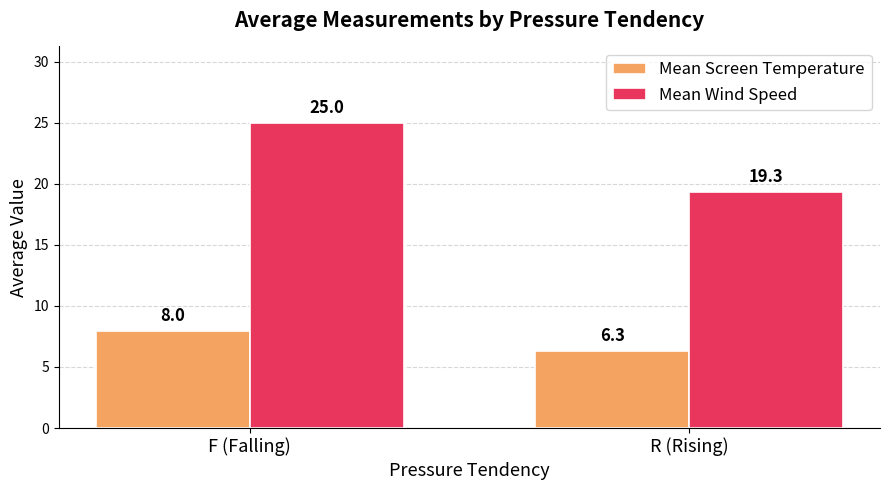

What are all the series names shown in the legend?

Mean Screen Temperature, Mean Wind Speed